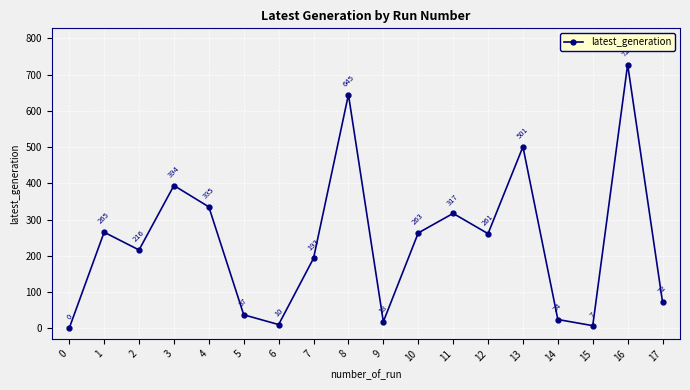

How many interior local valleys (lower than both neighbors) does the data have?

5